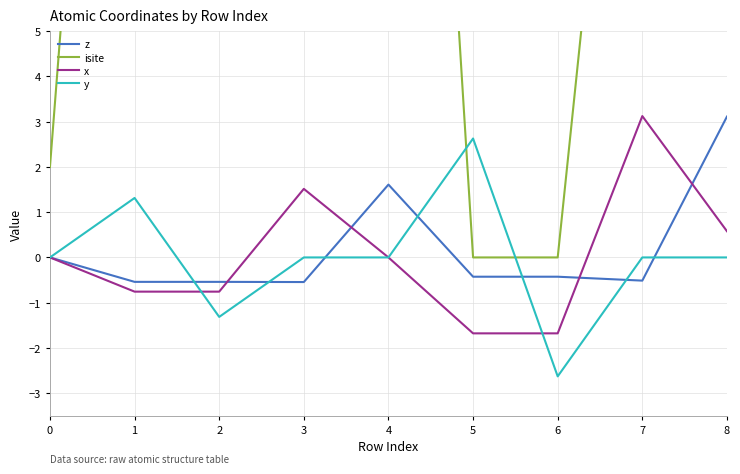

What is the maximum value for x?

3.1